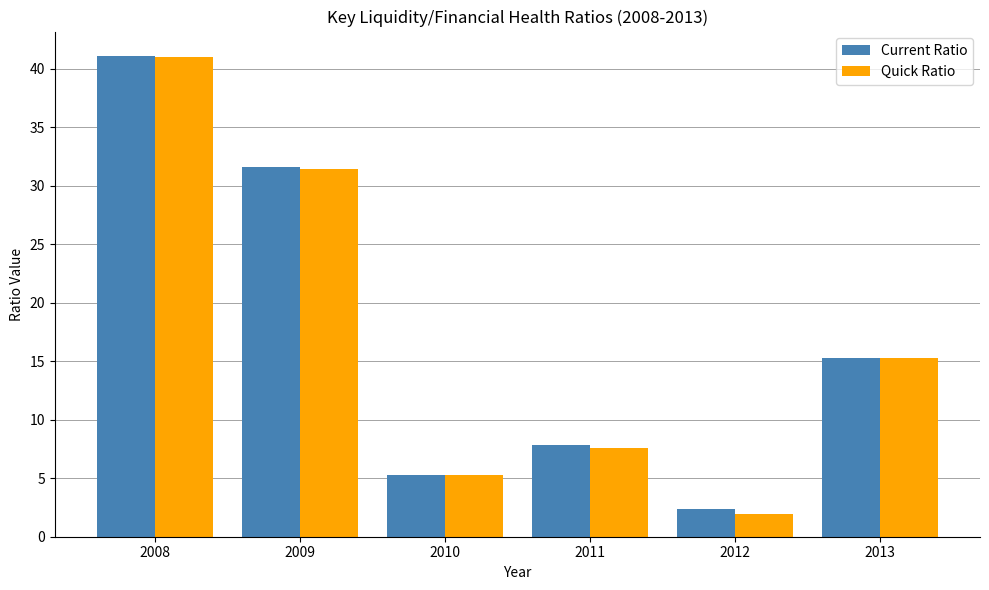

What is the value of the Quick Ratio bar at the 1st from the left?

41.0